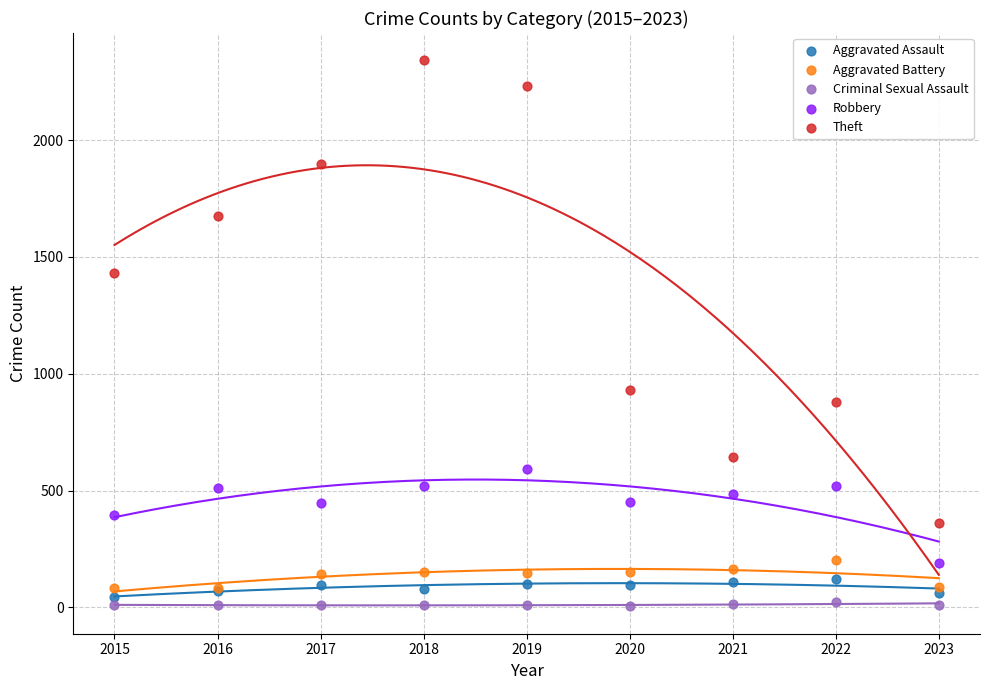

Which series has the largest Y range (max minus min)?

Theft